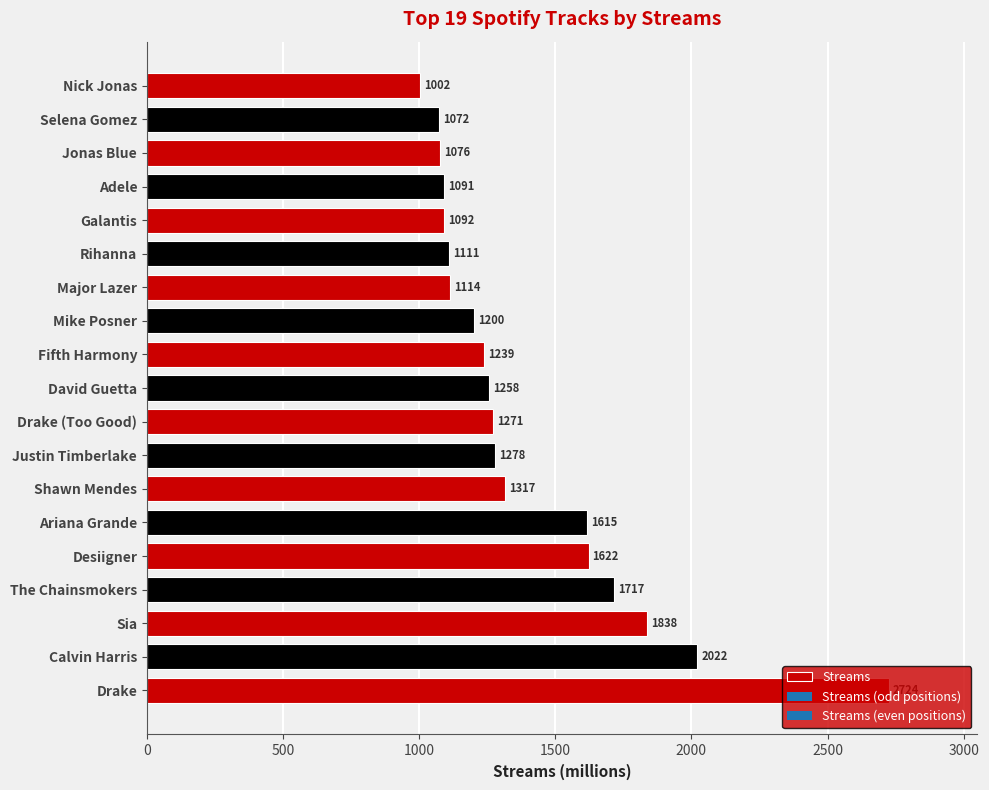

What is the change in value from Mike Posner to Jonas Blue?

-124